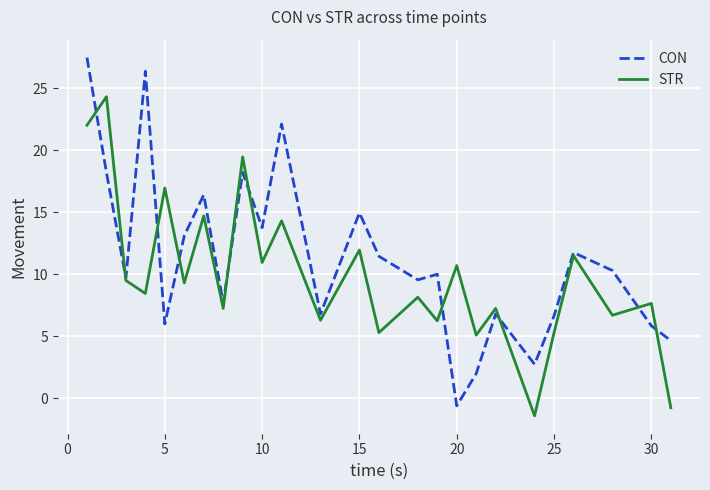

What is the maximum value for STR?

24.3